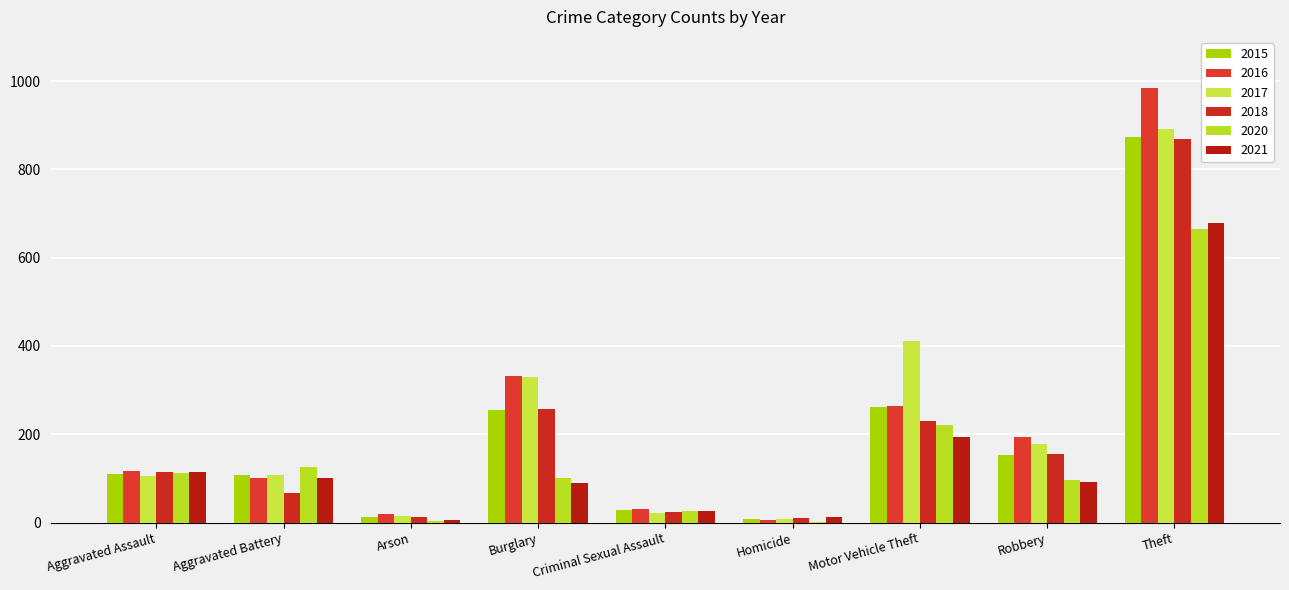

What is the difference between the second highest and minimum values in the 2017 series?

403